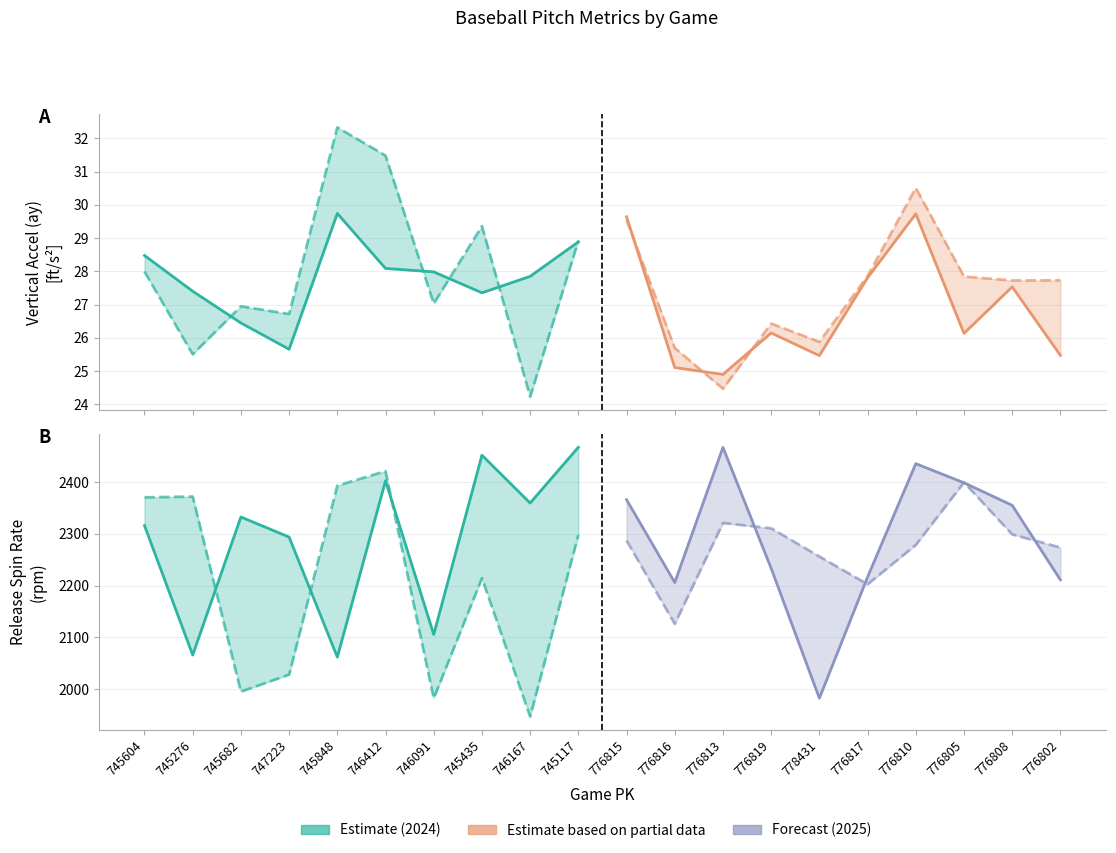

List the series in order of their peak value, lowest first.

ay_top, ay_bot, release_spin_rate_bot, release_spin_rate_top